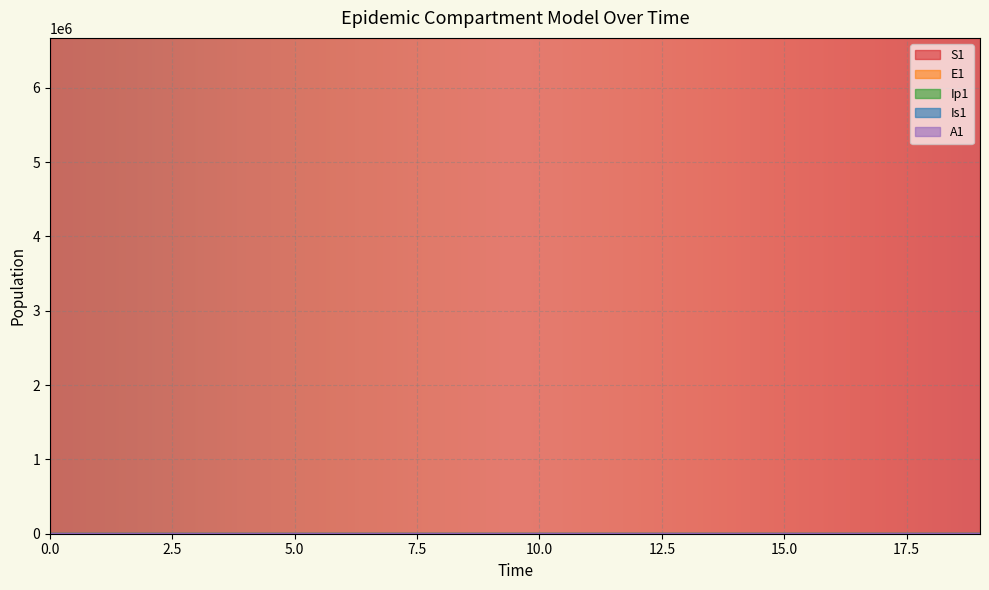

How many lines are shown in the chart?

5